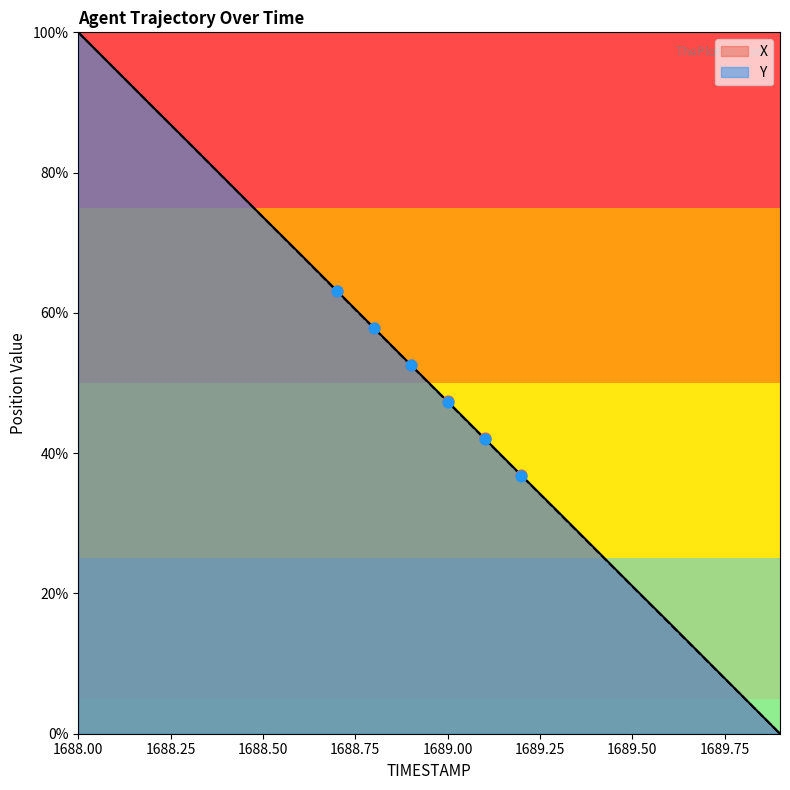

At which category is the sum across all series the highest?

1688.00